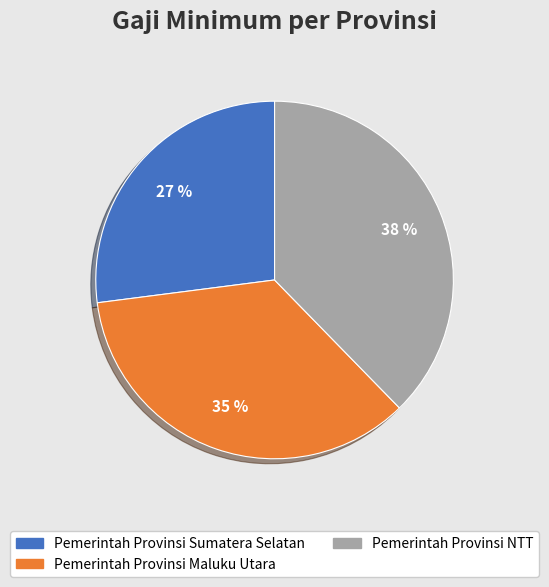

Approximately how many times larger is the value at Pemerintah Provinsi NTT compared to Pemerintah Provinsi Sumatera Selatan?

1.4